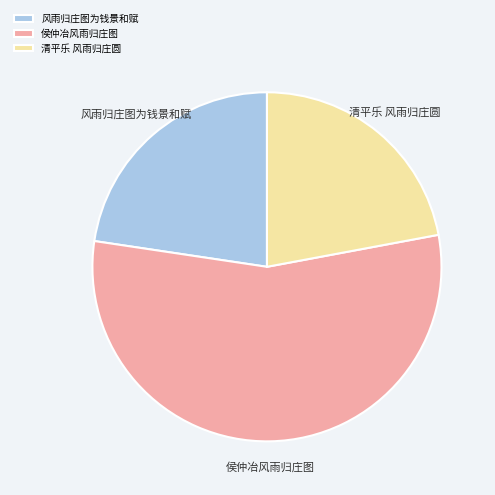

Approximately how many times larger is the value at 侯仲冶风雨归庄图 compared to 风雨归庄图为钱景和赋?

2.4